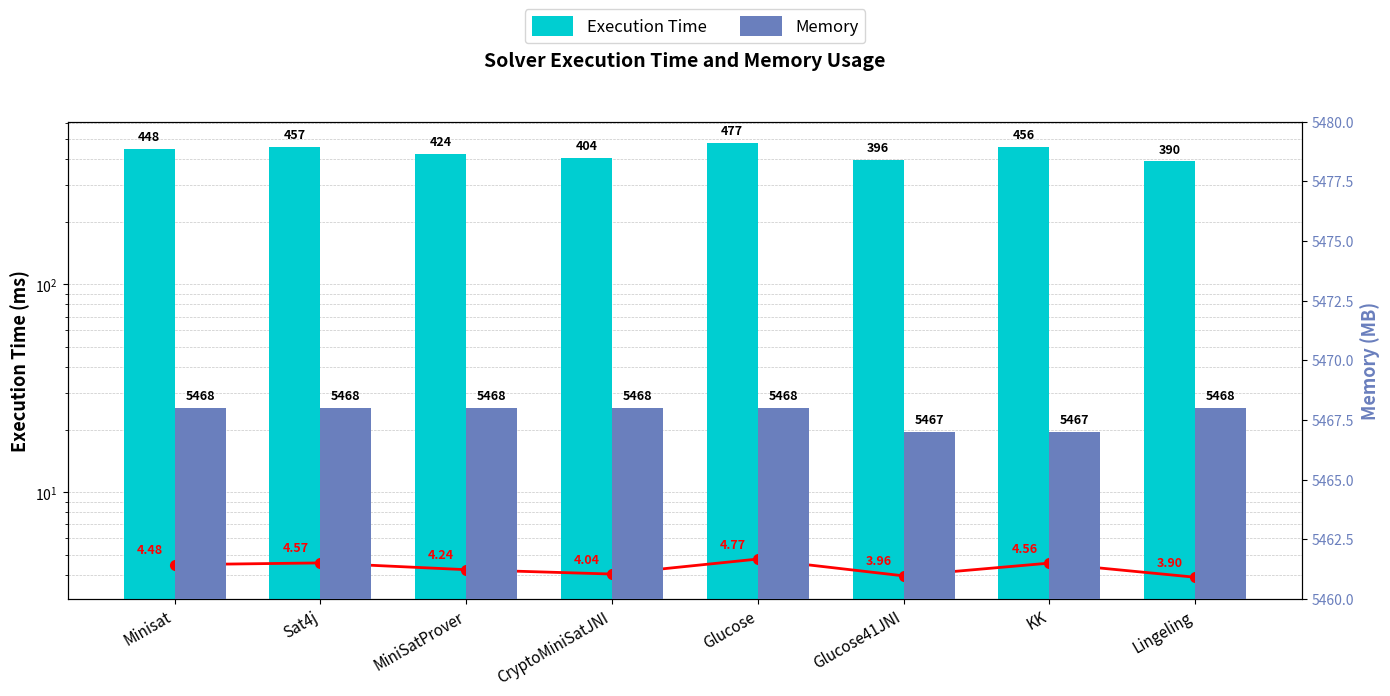

What is the maximum value shown in the chart?

5468.0